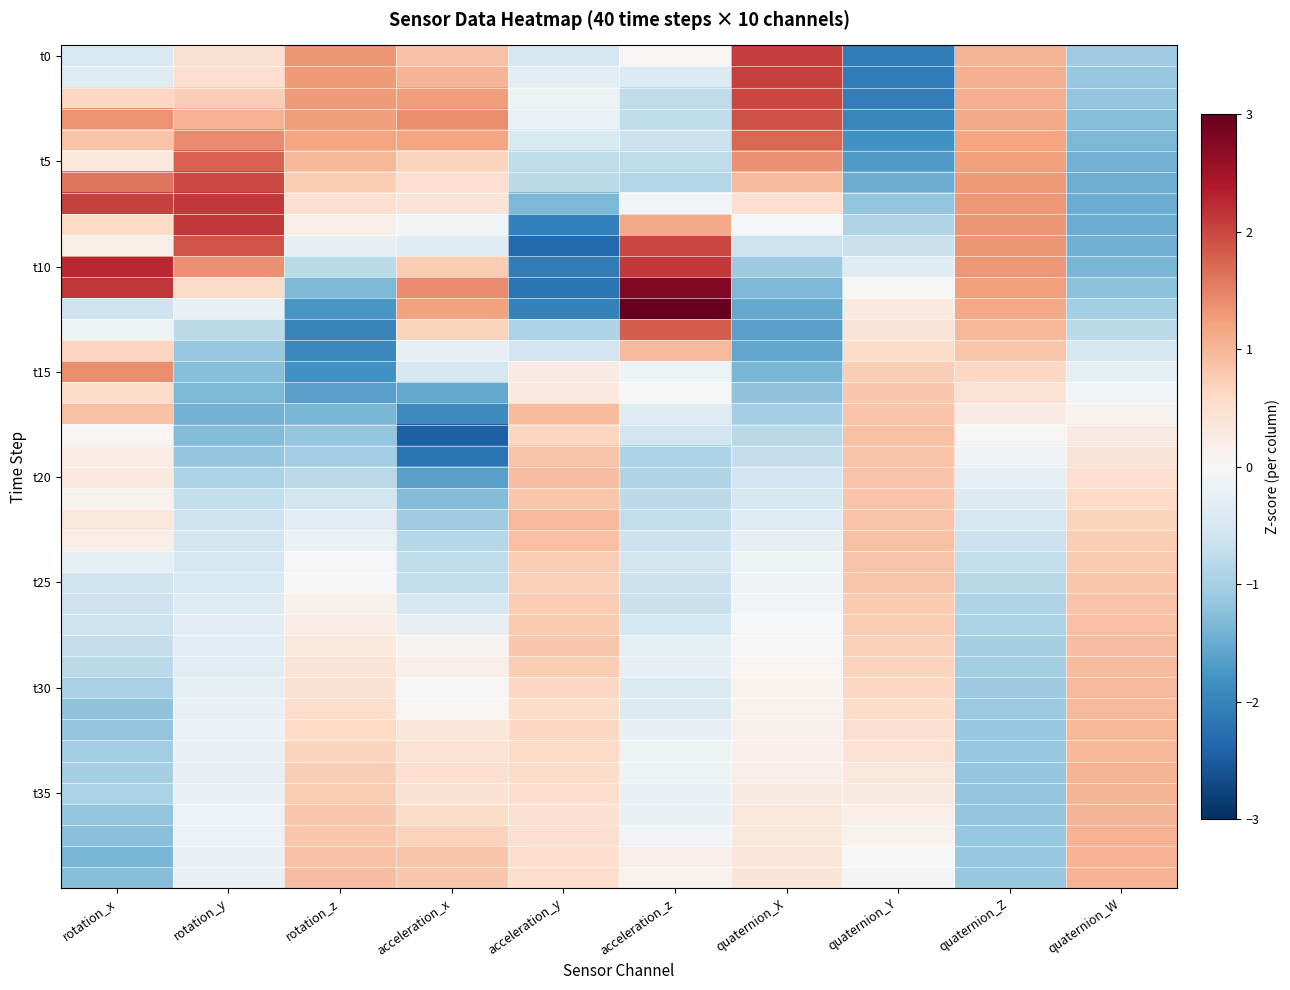

What is the minimum value shown in the chart?

-2.5